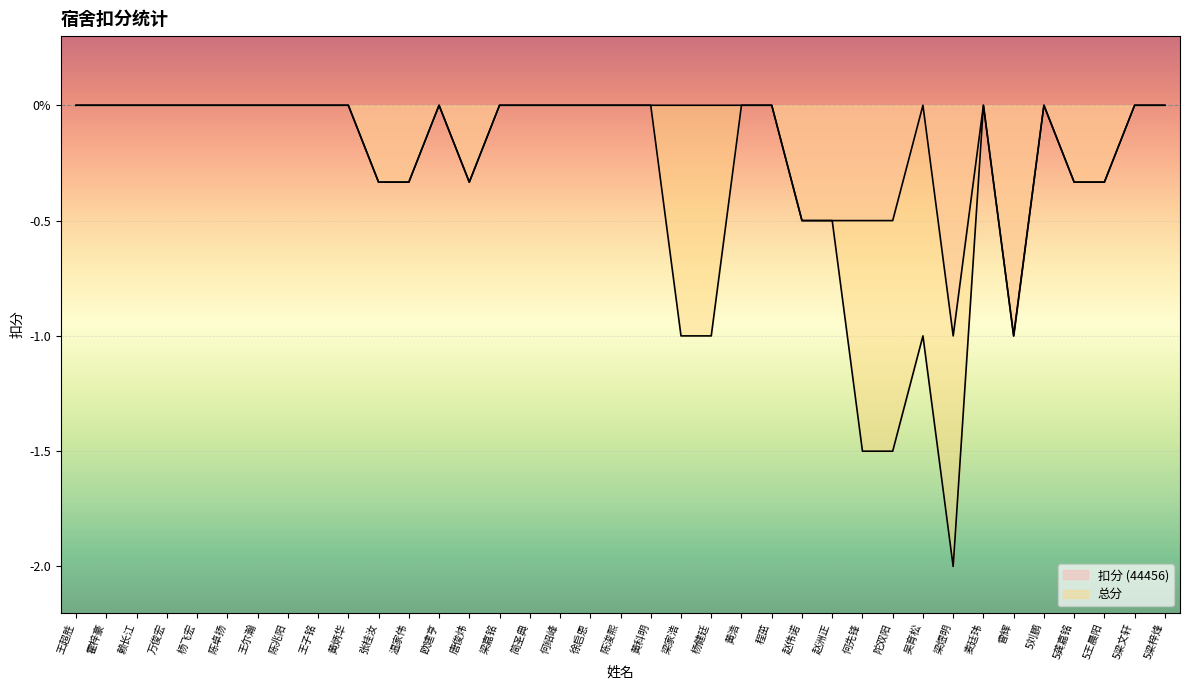

Reading left to right, what are all the values shown in this chart?

扣分 (44456): 王超胜=0.0	霍梓豪=0.0	赖长江=0.0	万俊宏=0.0	杨飞宏=0.0	陈卓扬=0.0	王尔瀚=0.0	陈兆阳=0.0	王子铭=0.0	黄炳华=0.0	张桂汝=-0.3	温家伟=-0.3	欧建亨=0.0	唐俊炜=-0.3	梁嘉铭=0.0	简圣典=0.0	何绍峰=0.0	徐启恩=0.0	陈浚熙=0.0	黄科明=0.0	梁家浩=0.0	杨健廷=0.0	黄浩=0.0	程茁=0.0	赵伟诺=-0.5	赵洲正=-0.5	何先锋=-0.5	陀双阳=-0.5	吴育松=0.0	梁煜明=-1.0	麦廷玮=0.0	曾辉=-1.0	5刘鹏=0.0	5龚嘉铭=-0.3	5王晨阳=-0.3	5梁文轩=0.0	5梁梓烽=0.0
总分: 王超胜=0.0	霍梓豪=0.0	赖长江=0.0	万俊宏=0.0	杨飞宏=0.0	陈卓扬=0.0	王尔瀚=0.0	陈兆阳=0.0	王子铭=0.0	黄炳华=0.0	张桂汝=-0.3	温家伟=-0.3	欧建亨=0.0	唐俊炜=-0.3	梁嘉铭=0.0	简圣典=0.0	何绍峰=0.0	徐启恩=0.0	陈浚熙=0.0	黄科明=0.0	梁家浩=-1.0	杨健廷=-1.0	黄浩=0.0	程茁=0.0	赵伟诺=-0.5	赵洲正=-0.5	何先锋=-1.5	陀双阳=-1.5	吴育松=-1.0	梁煜明=-2.0	麦廷玮=0.0	曾辉=-1.0	5刘鹏=0.0	5龚嘉铭=-0.3	5王晨阳=-0.3	5梁文轩=0.0	5梁梓烽=0.0